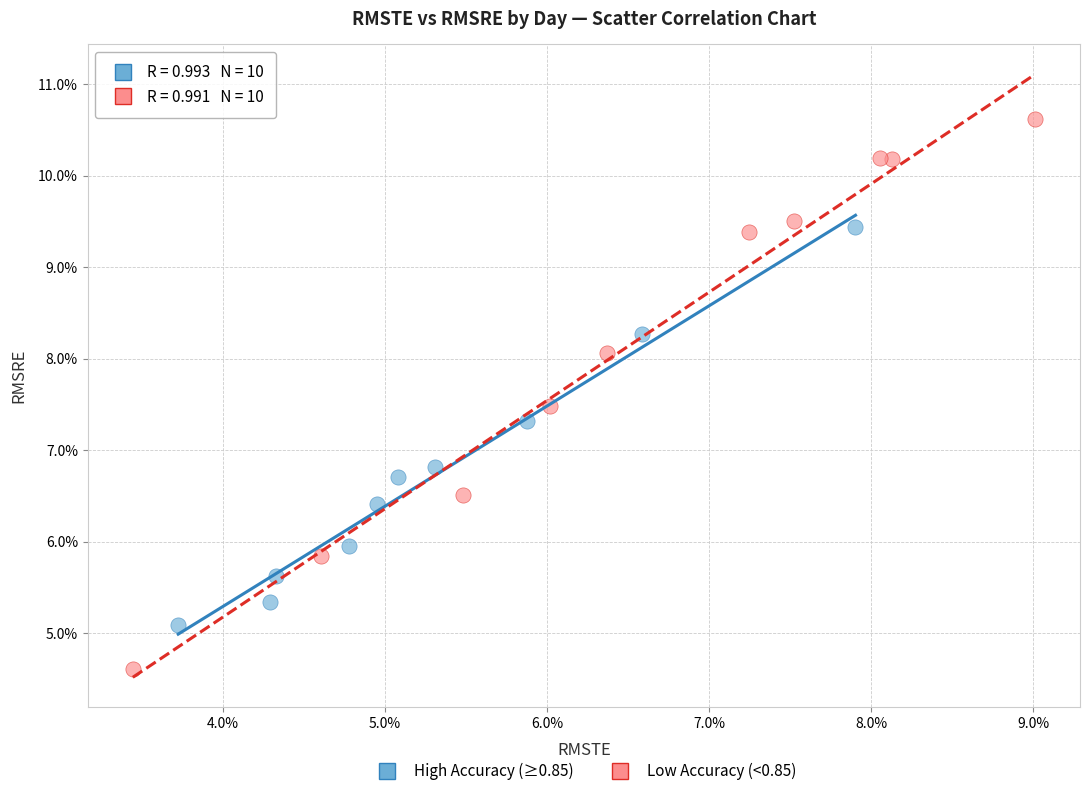

What are all the series names shown in the legend?

High Accuracy (≥0.85), Low Accuracy (<0.85)